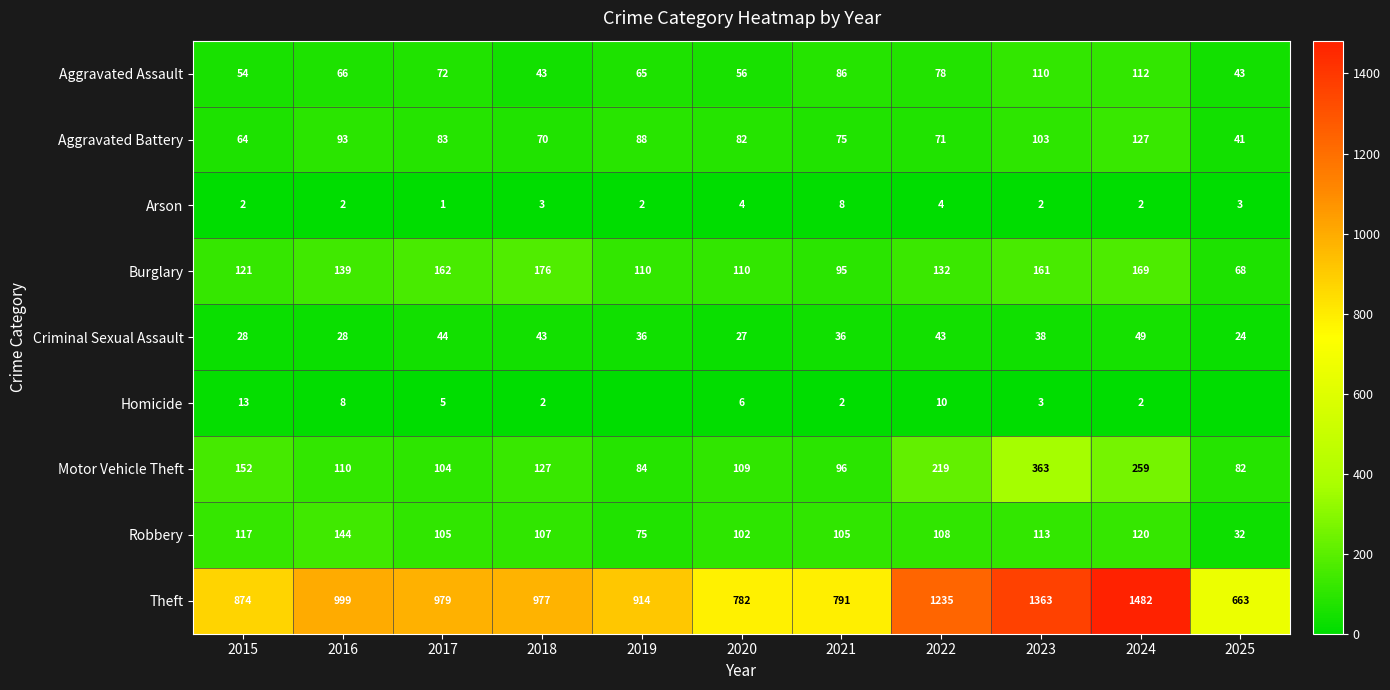

At 2022, list the series in order from smallest to largest.

Arson, Homicide, Criminal Sexual Assault, Aggravated Battery, Aggravated Assault, Robbery, Burglary, Motor Vehicle Theft, Theft